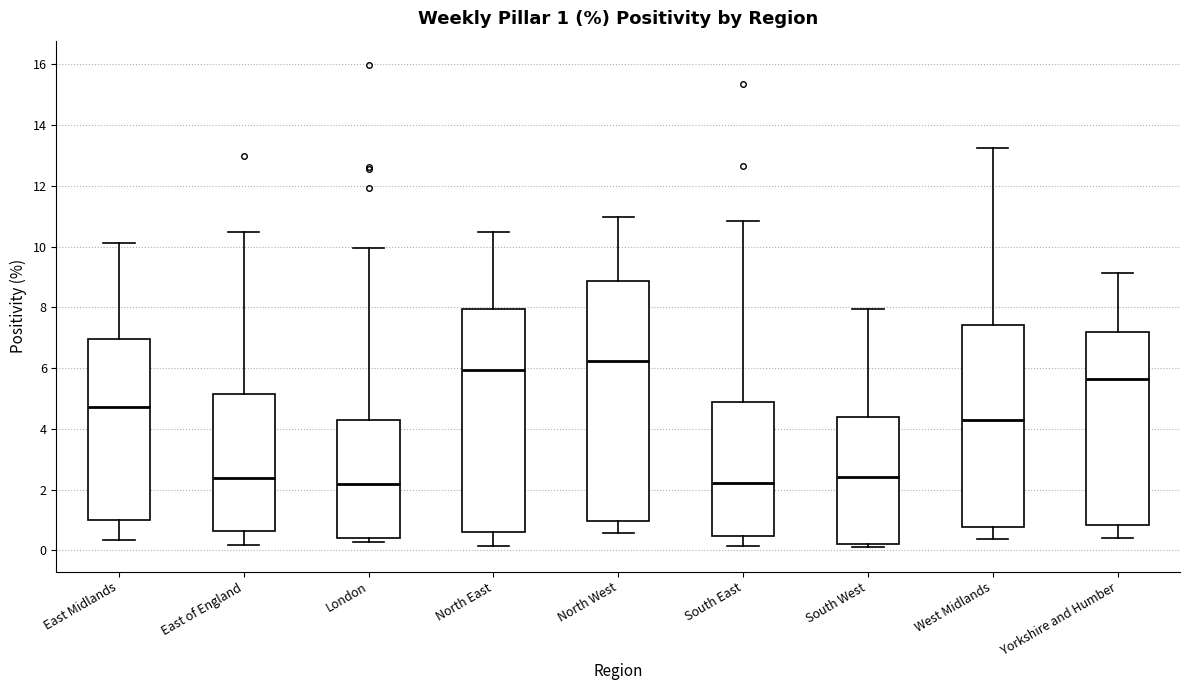

Comparing the boxes themselves (not the whiskers), which one is the tallest?

North West